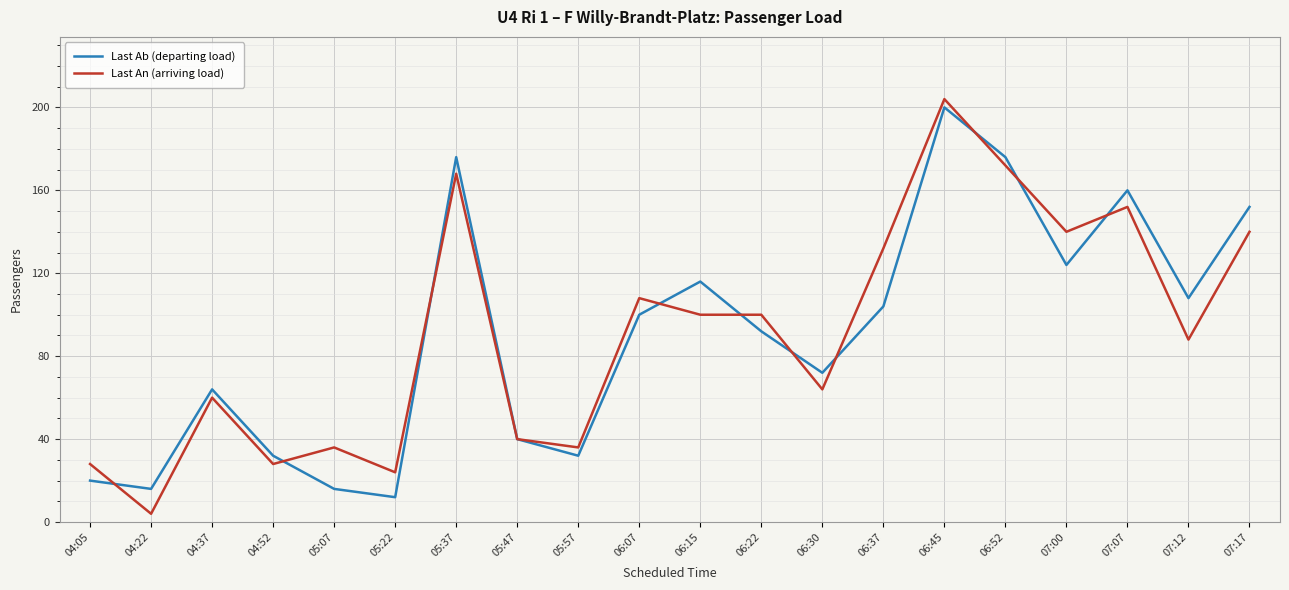

The Last An (arriving load) series shows 88 at 07:12. True or false?

True